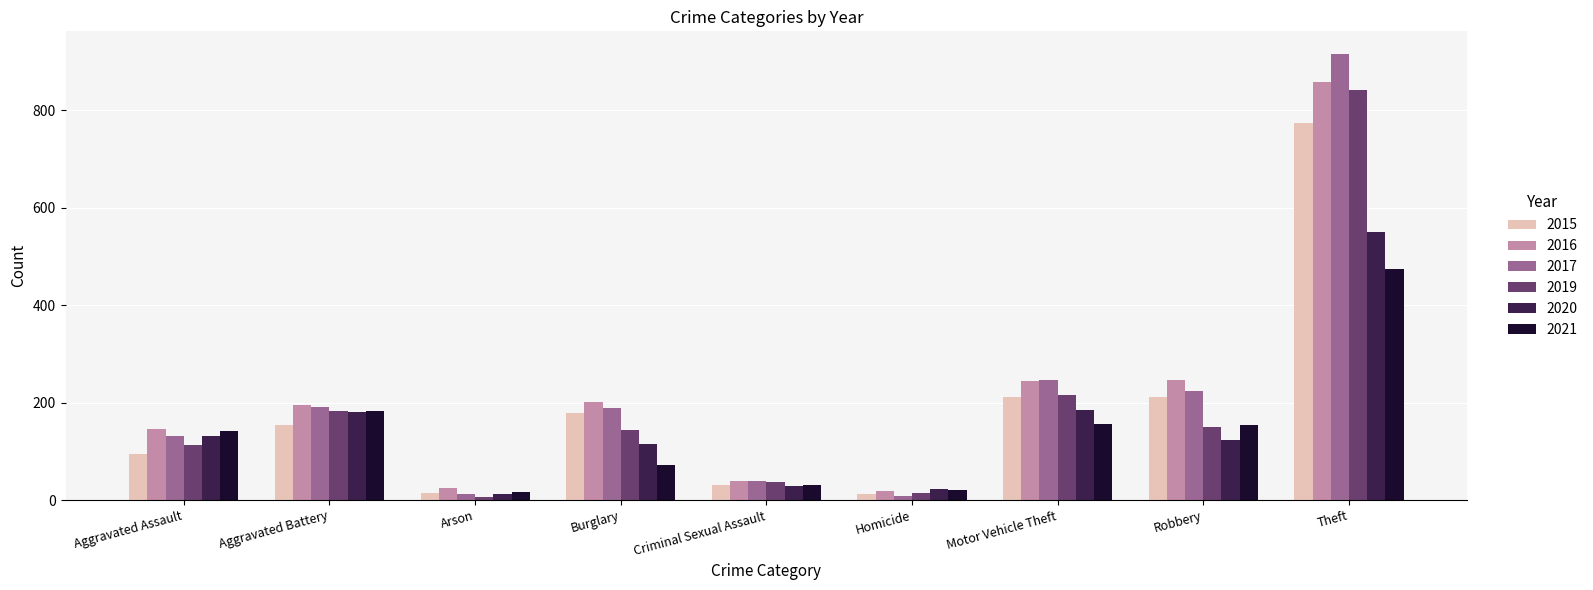

What is the minimum value shown in the chart?

6